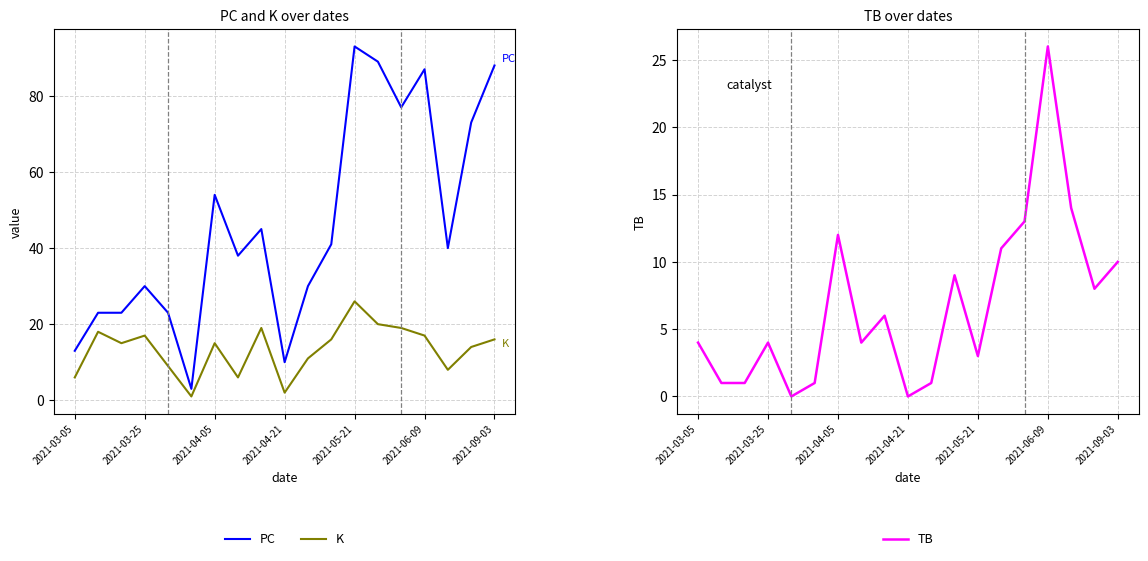

True or false: PC has a value of 13 at 2021-03-05.

True